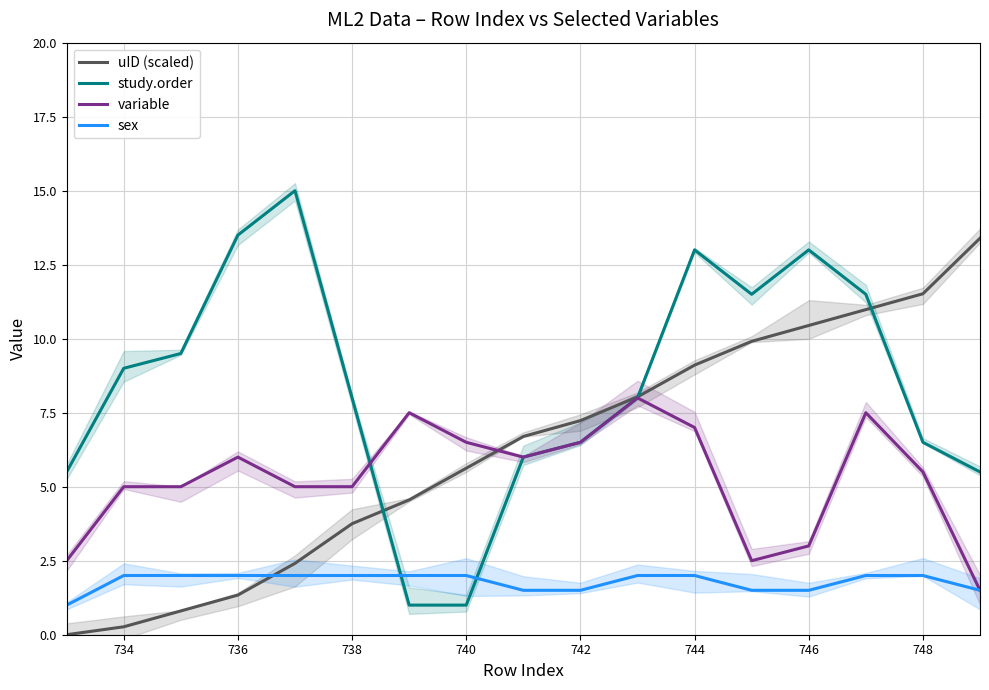

Where is variable nearest to the value 4?

734